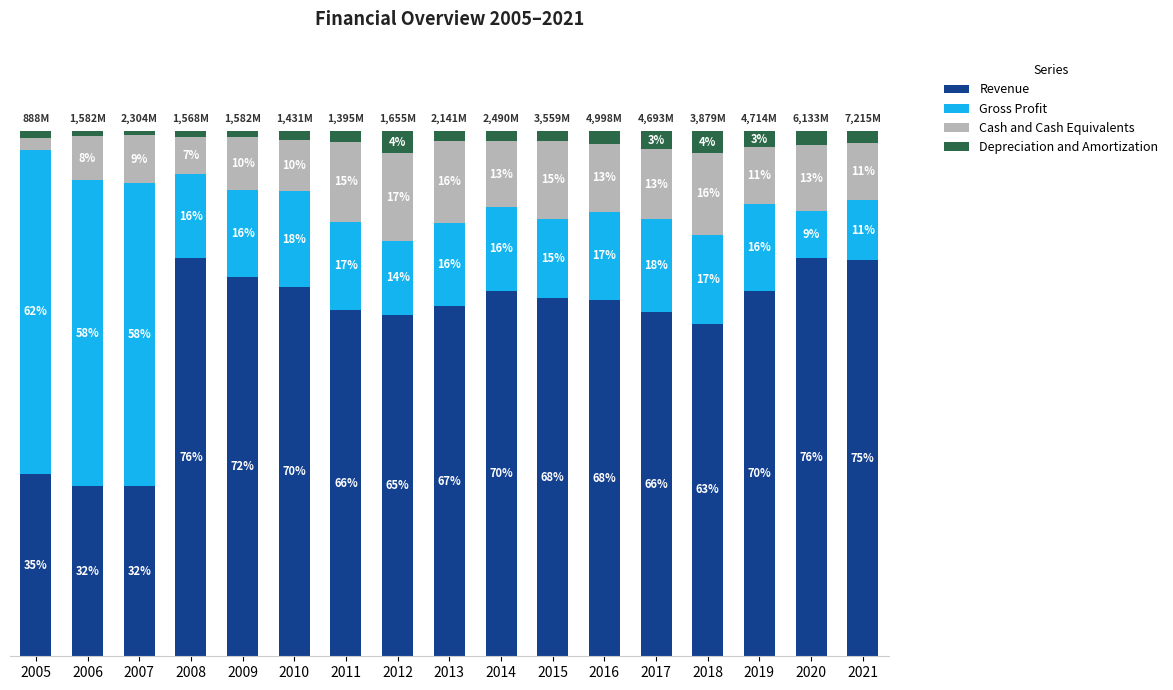

What are all the series names shown in the legend?

Revenue, Gross Profit, Cash and Cash Equivalents, Depreciation and Amortization